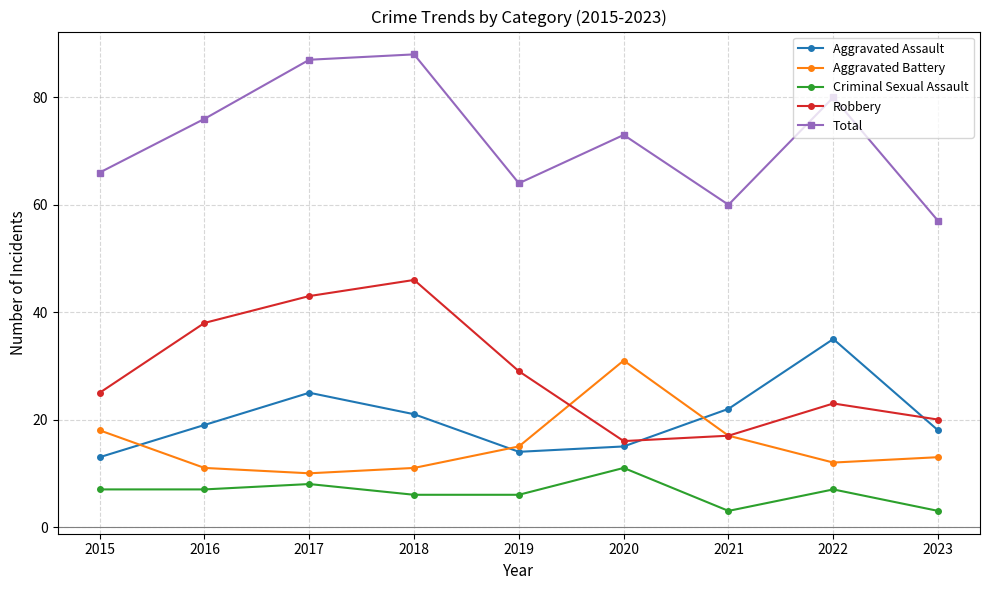

At which label is Robbery closest to 31?

2019